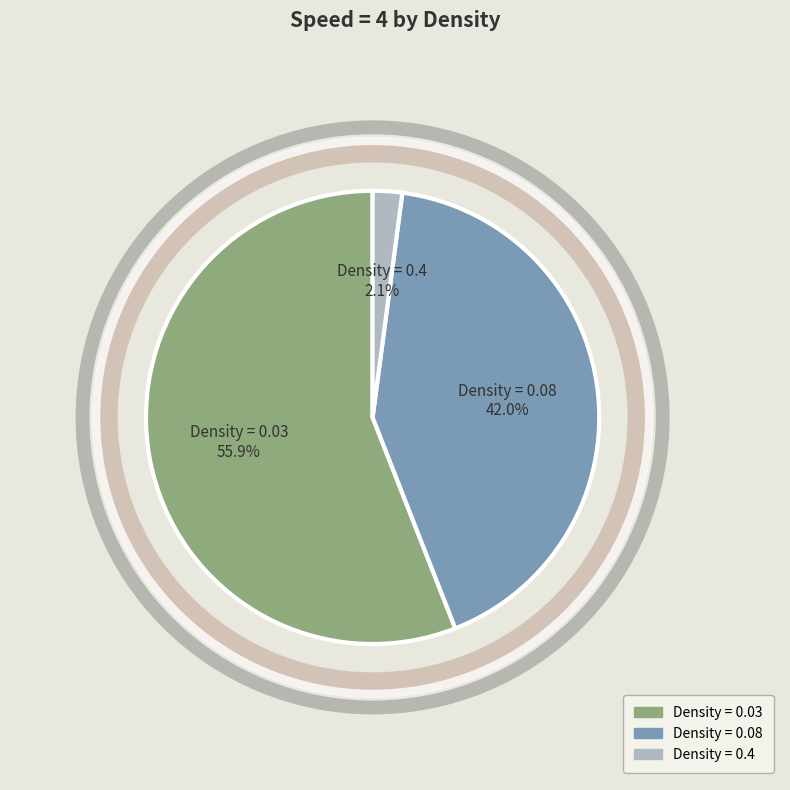

Between Density = 0.08 and Density = 0.03, which is larger?

Density = 0.03